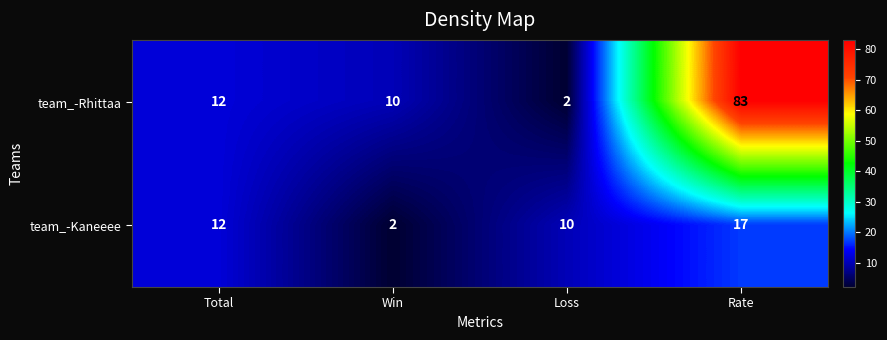

Reading left to right, extract all data points from this chart.

team_-Rhittaa: 12	10	2	83
team_-Kaneeee: 12	2	10	17